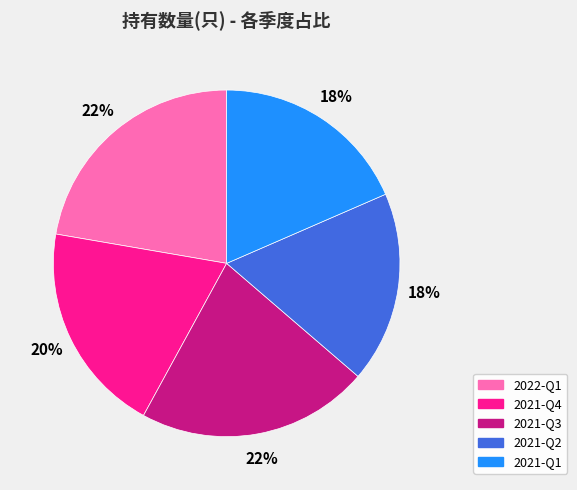

Combined, do 2021-Q4 and 2021-Q1 account for over 50%?

No